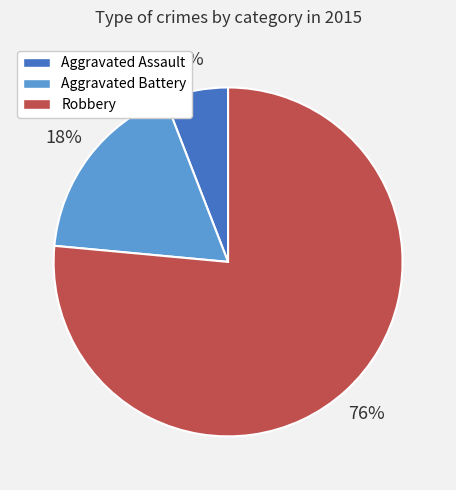

Which category has the biggest portion of the pie?

Robbery